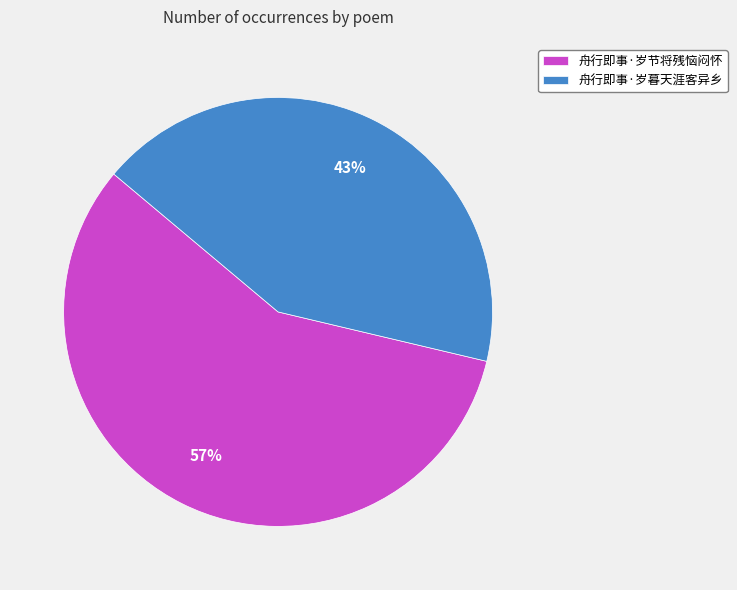

To the nearest percent, what is the combined percentage of 舟行即事·岁暮天涯客异乡 and 舟行即事·岁节将残恼闷怀?

100%